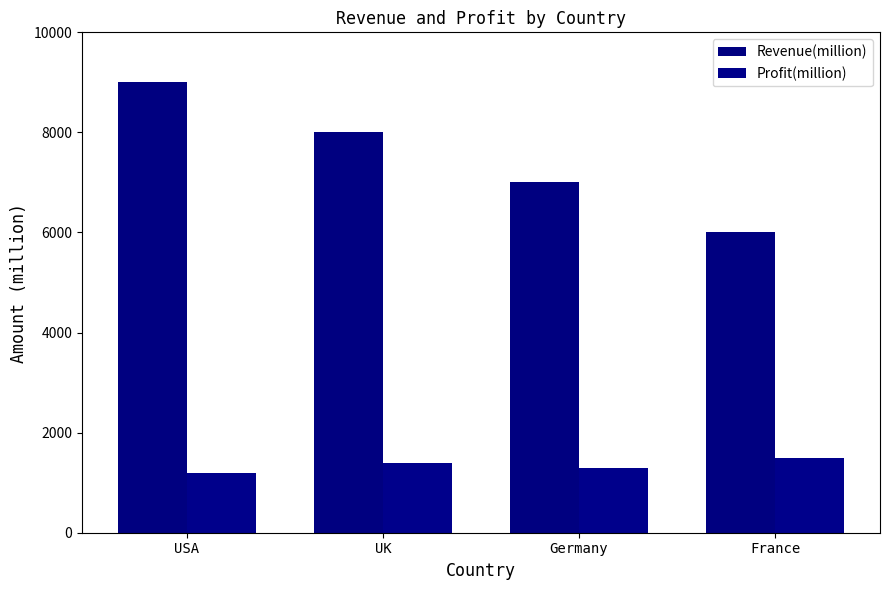

How many groups of bars are there?

4